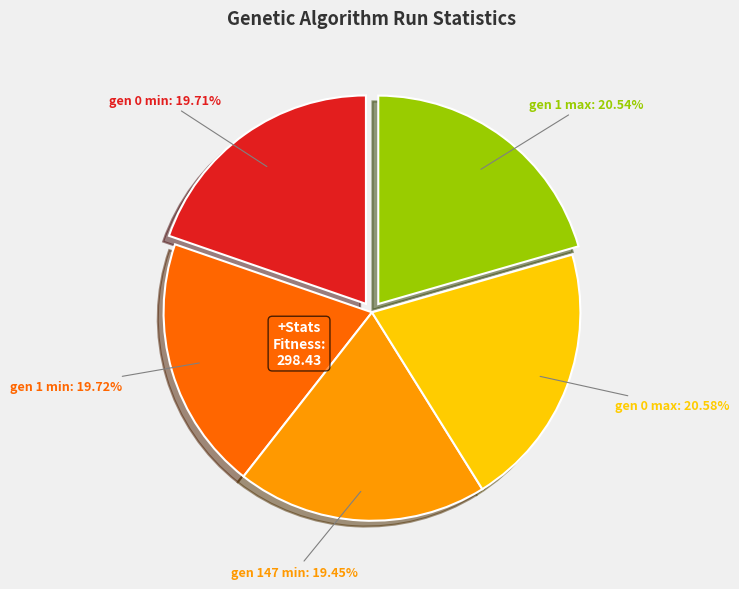

Between gen 1 min and gen 0 max, which is larger?

gen 0 max